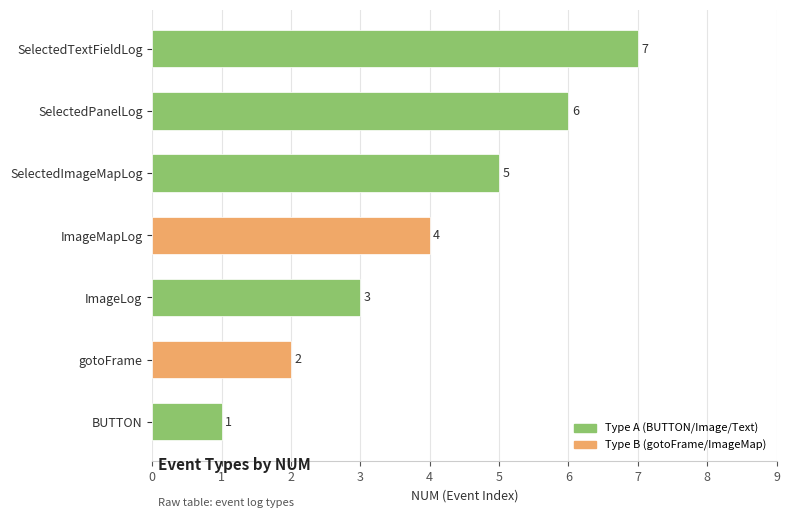

Which has a higher value, ImageMapLog or SelectedPanelLog?

SelectedPanelLog